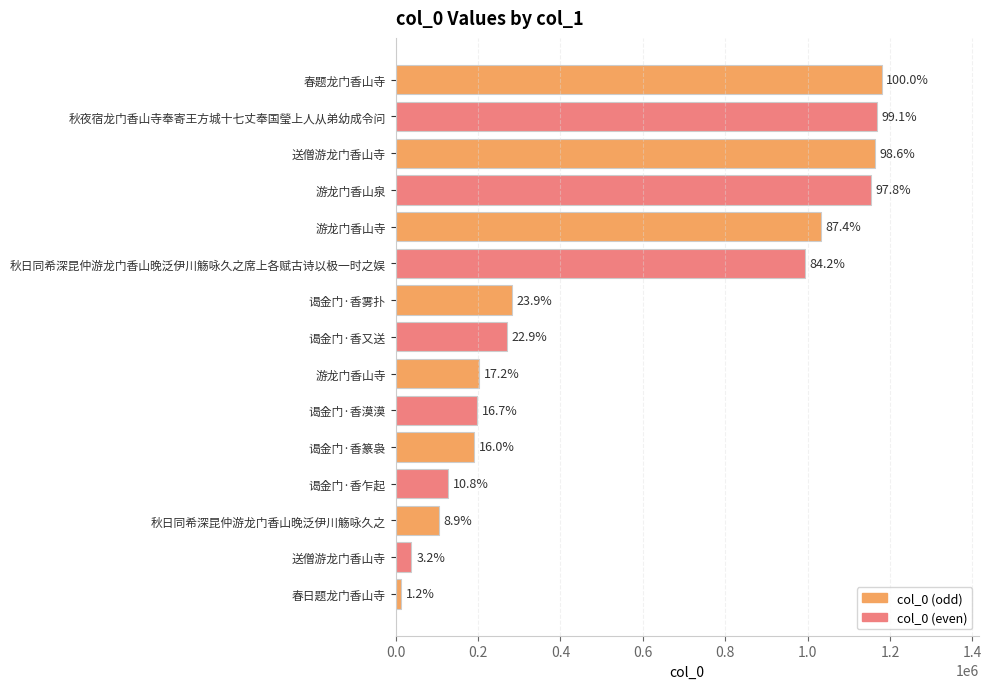

How many bars are there in total?

15